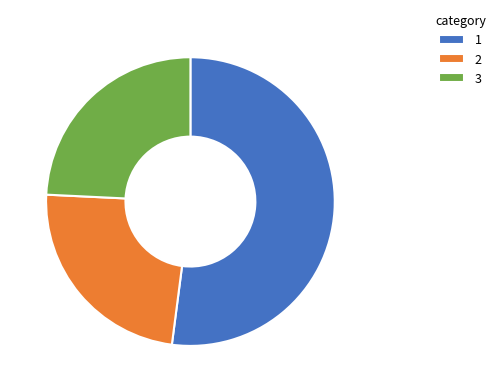

What is the ratio of the value at 3 to the value at 2?

1.0